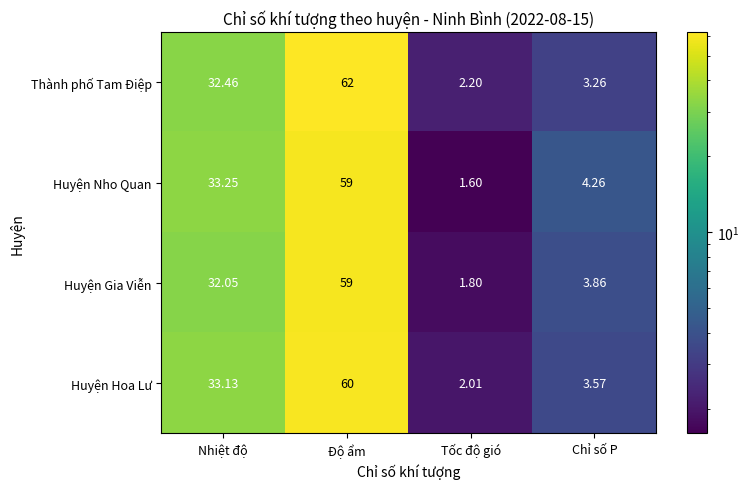

Which series has the widest spread of values?

Thành phố Tam Điệp